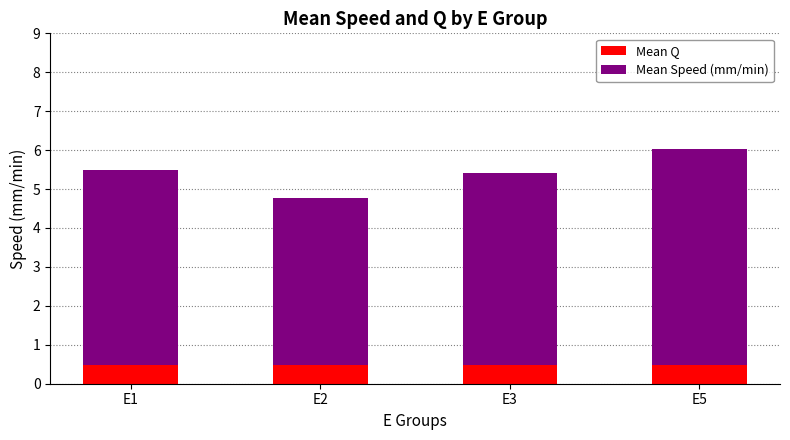

Count the Mean Q values in the range 0 to 1.

4